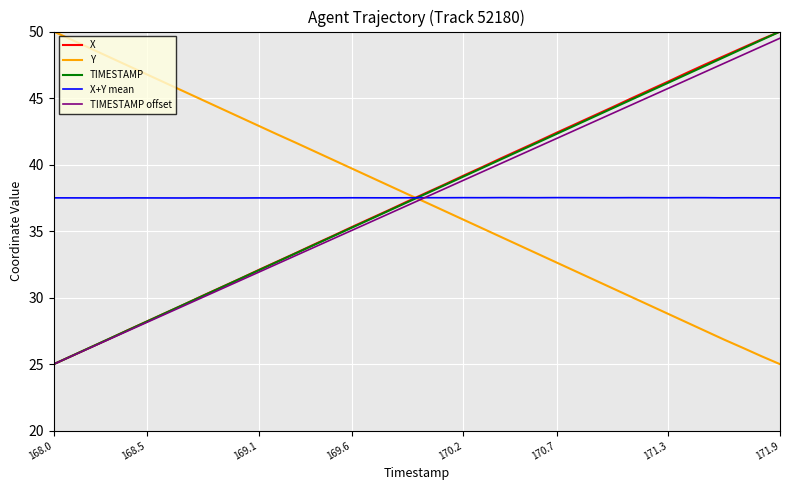

True or false: Y and X+Y mean intersect in this chart.

True